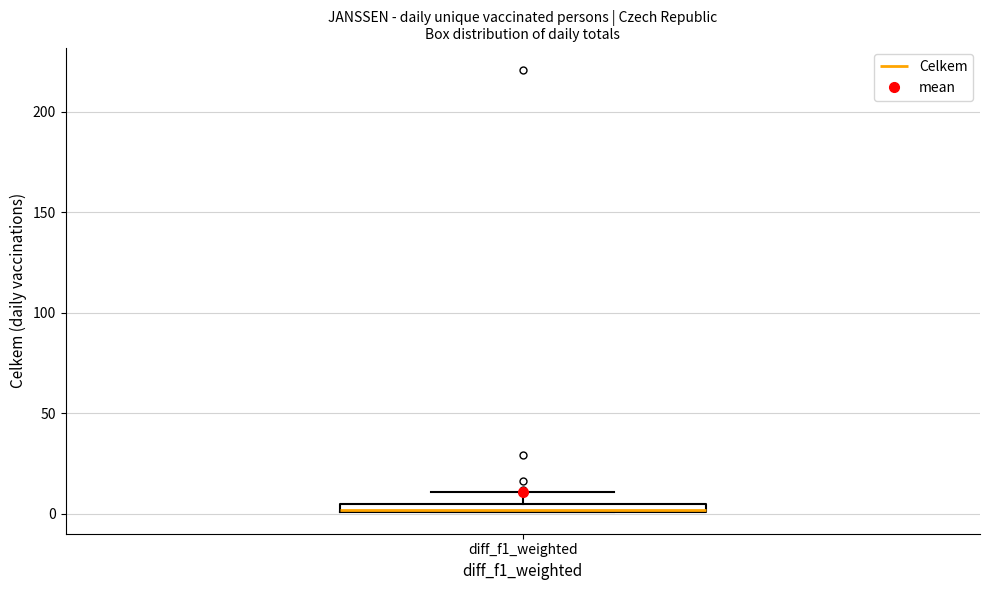

Where is the upper edge of the box for diff_f1_weighted on the y-axis? The values are not printed on the chart, so give them approximately, as read against the axis.

5